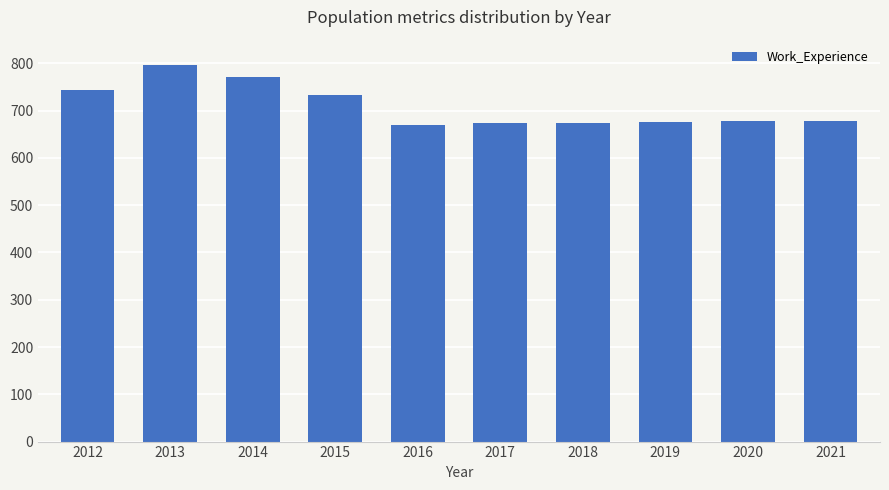

What is the maximum value shown in the chart?

796